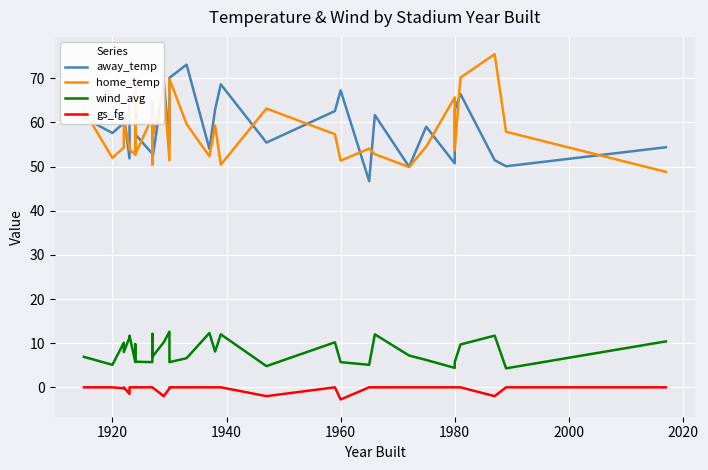

Which series has the largest range (max minus min)?

home_temp